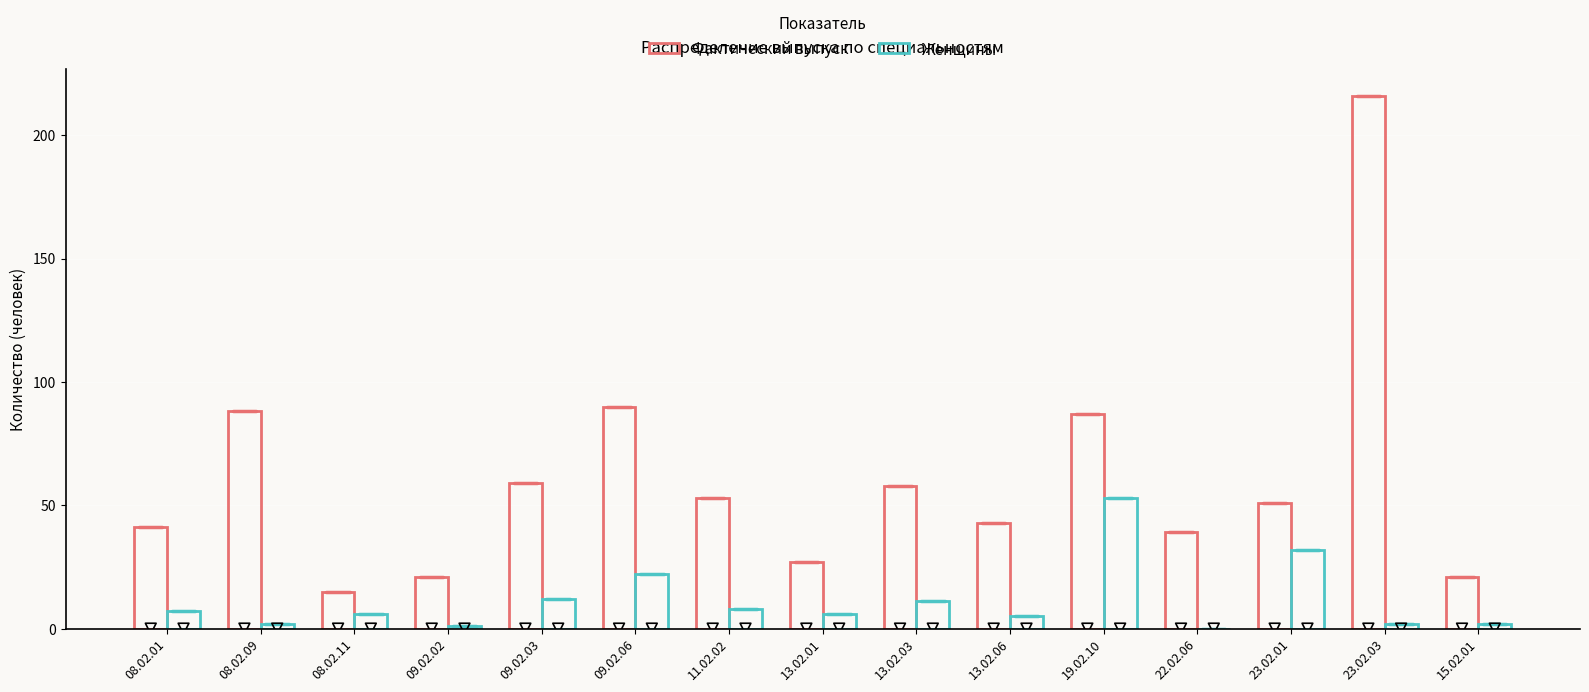

Is the value of Фактический выпуск at 23.02.01 greater than the value of Женщины at 08.02.01?

Yes